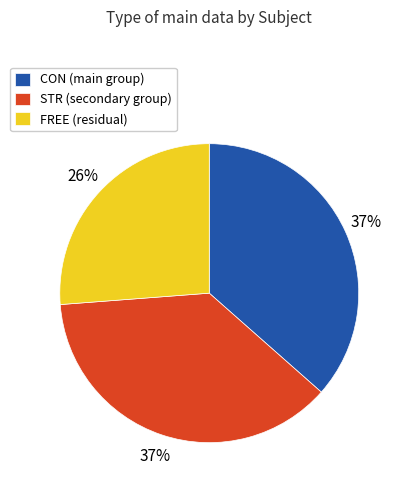

Count the number of slices in the pie.

3